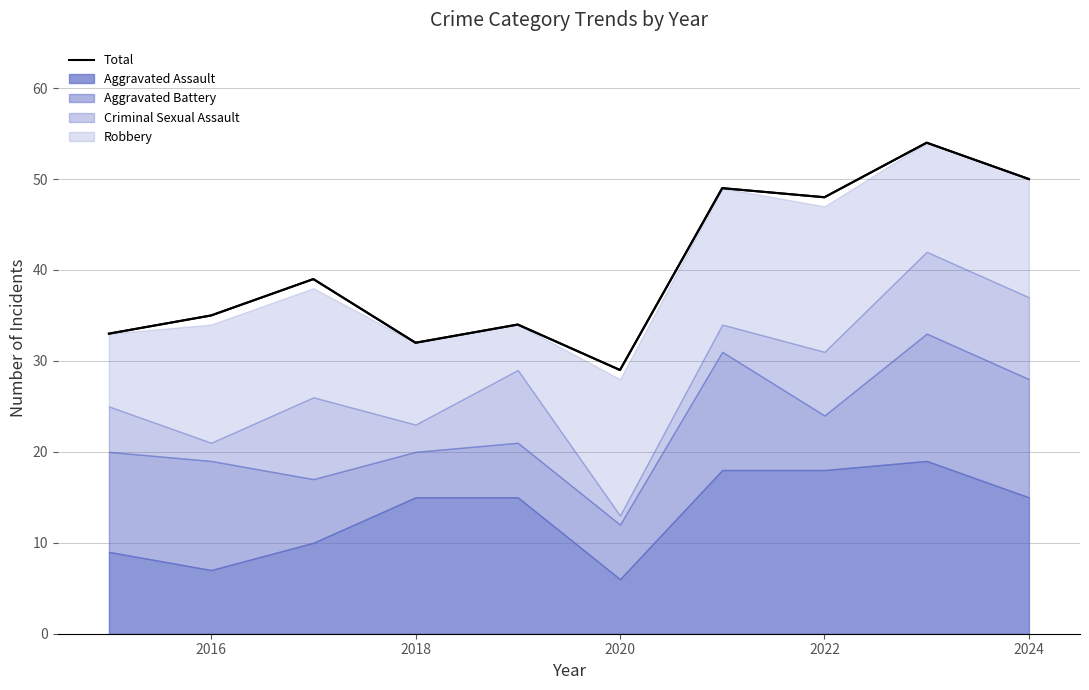

Which category has the lowest value in the Total series?

2020